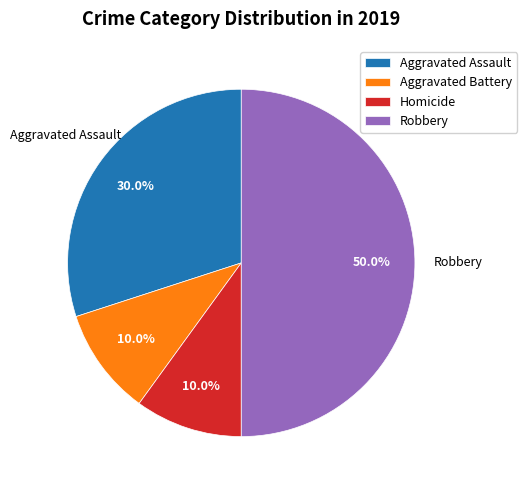

To the nearest percent, what is the average slice percentage?

25%